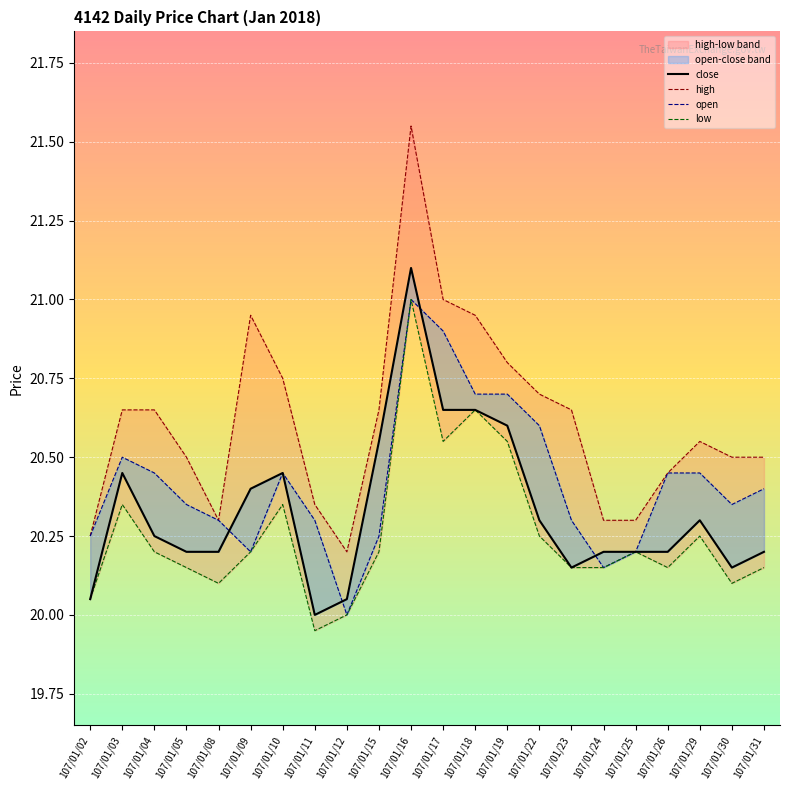

What is the difference between the highest and lowest values at 107/01/24?

0.2